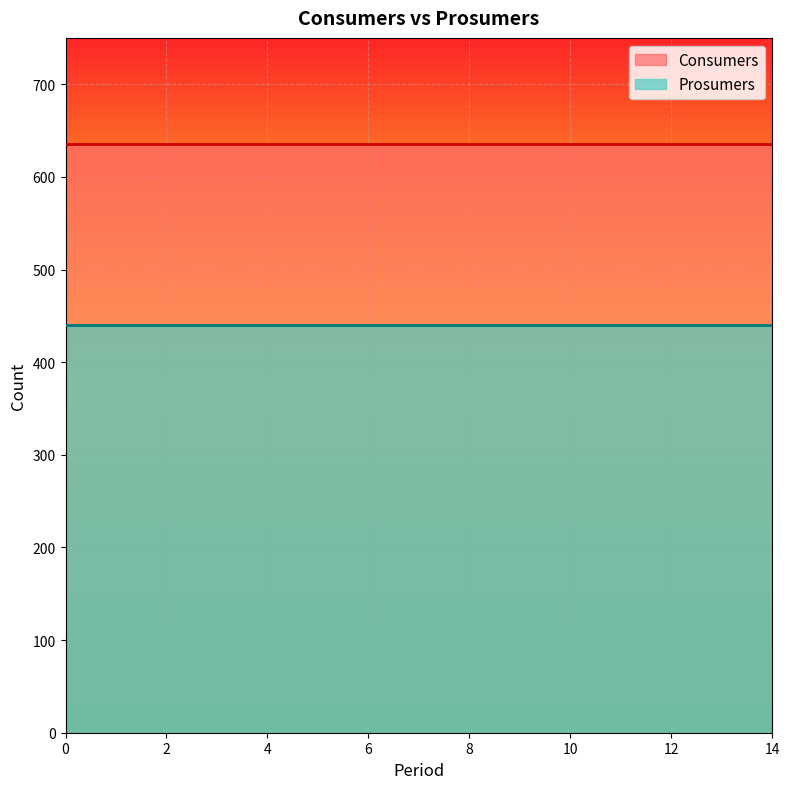

Reading left to right, what are all the values shown in this chart?

Consumers: 635	635	635	635	635	635	635	635	635	635	635	635	635	635	635
Prosumers: 440	440	440	440	440	440	440	440	440	440	440	440	440	440	440